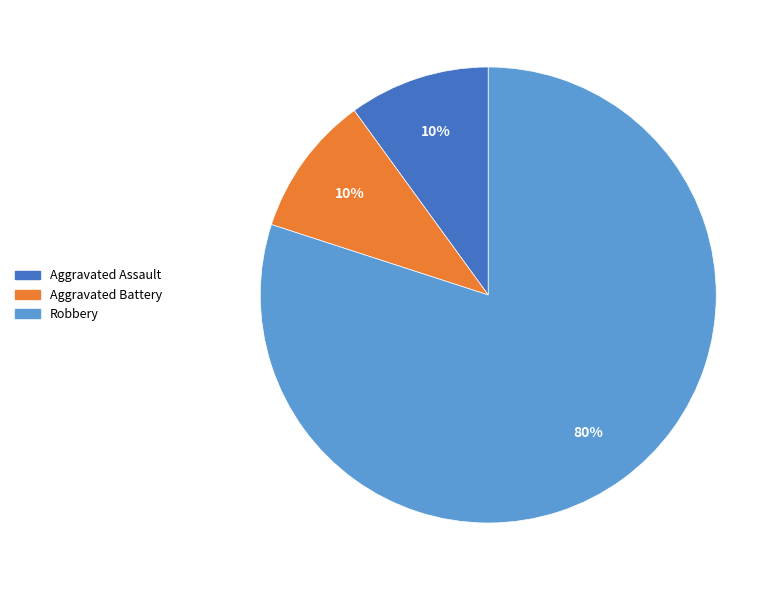

How many segments does this pie chart have?

3